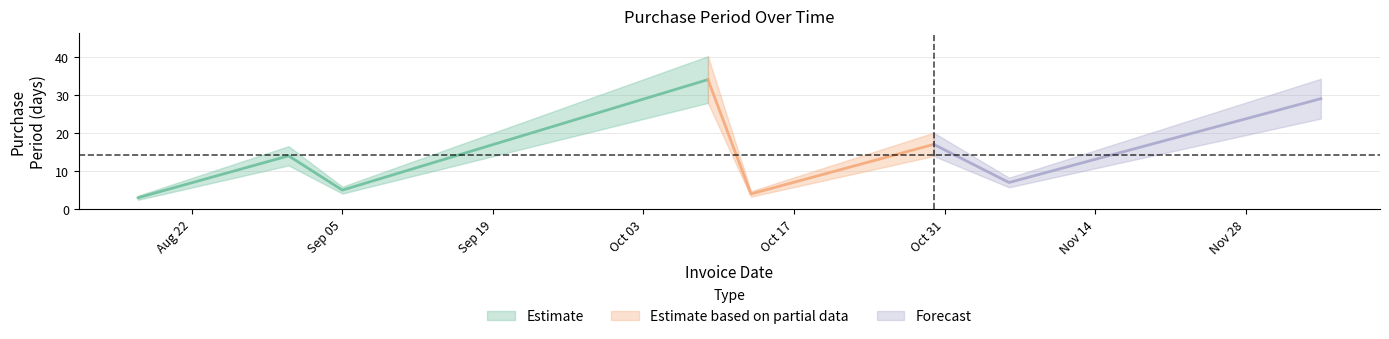

List the labels in order of value, largest first.

2017-10-09, 2017-12-05, 2017-10-30, 2017-08-31, 2017-11-06, 2017-09-05, 2017-10-13, 2017-08-17